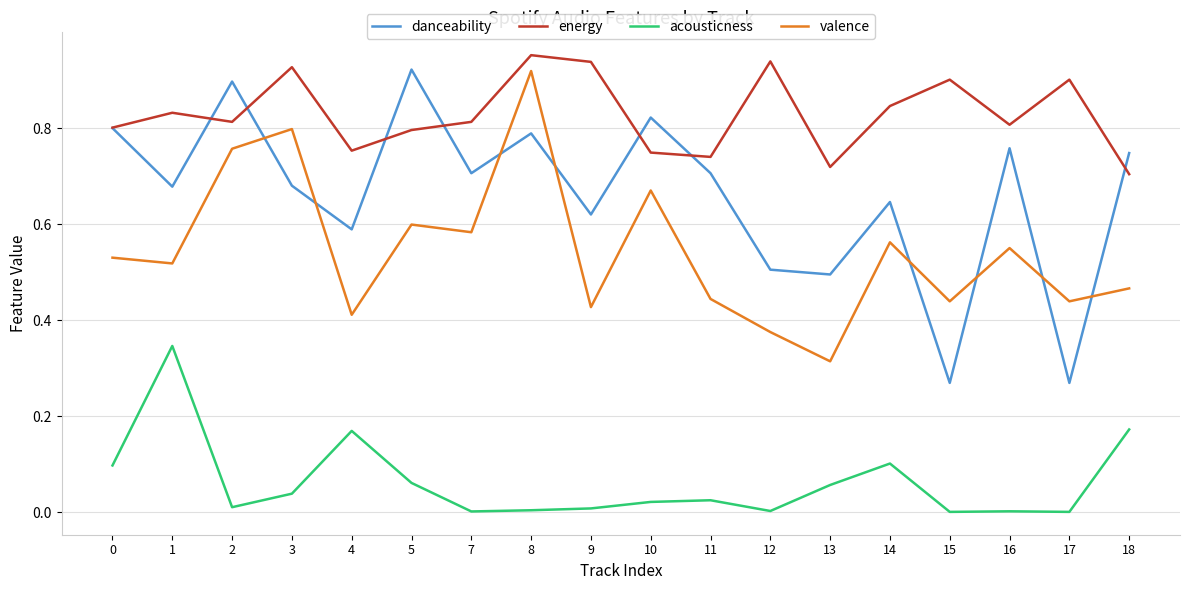

The value of acousticness at 7 is 0.0. True or false?

True